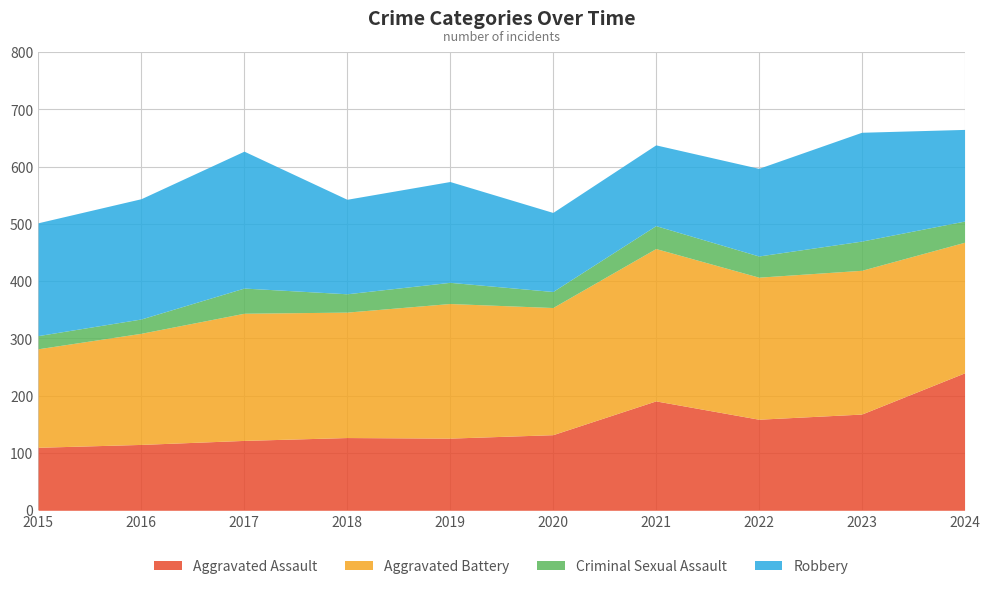

What are all the series names shown in the legend?

Aggravated Assault, Aggravated Battery, Criminal Sexual Assault, Robbery